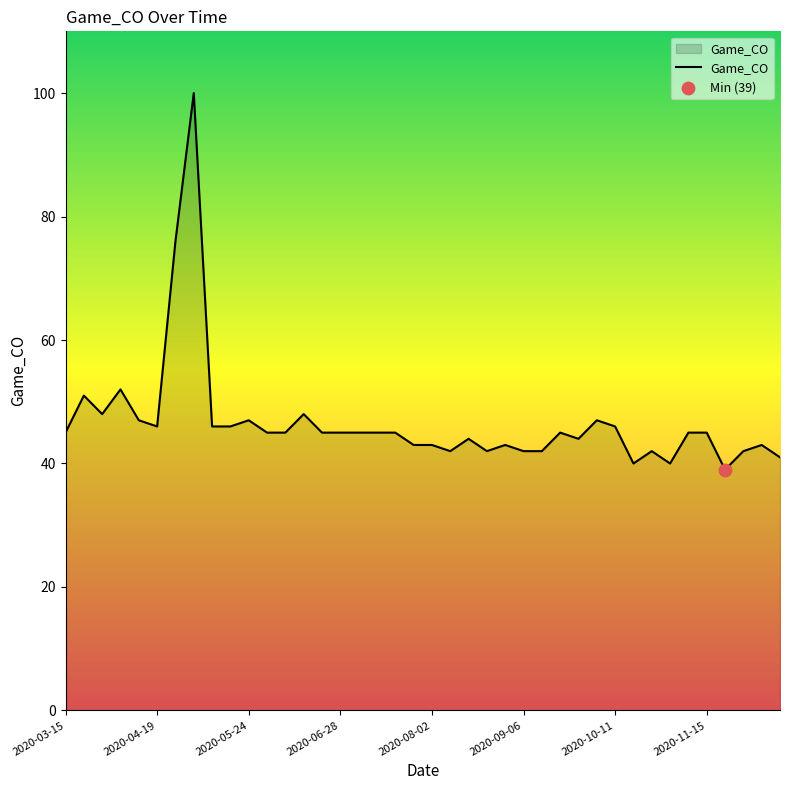

What is the smallest value displayed?

39